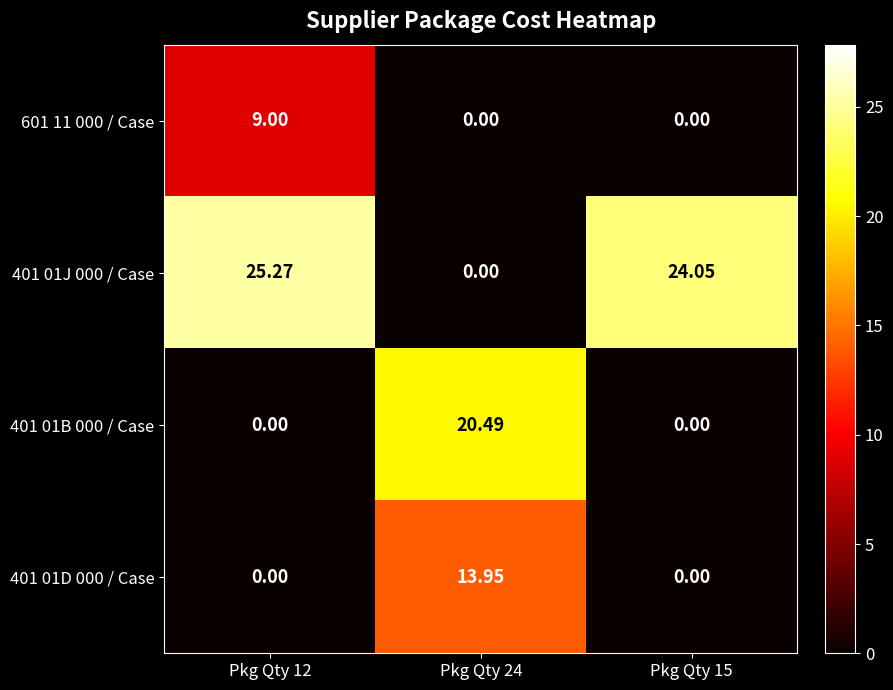

How many positive values does the 401 01D 000 / Case series have?

1